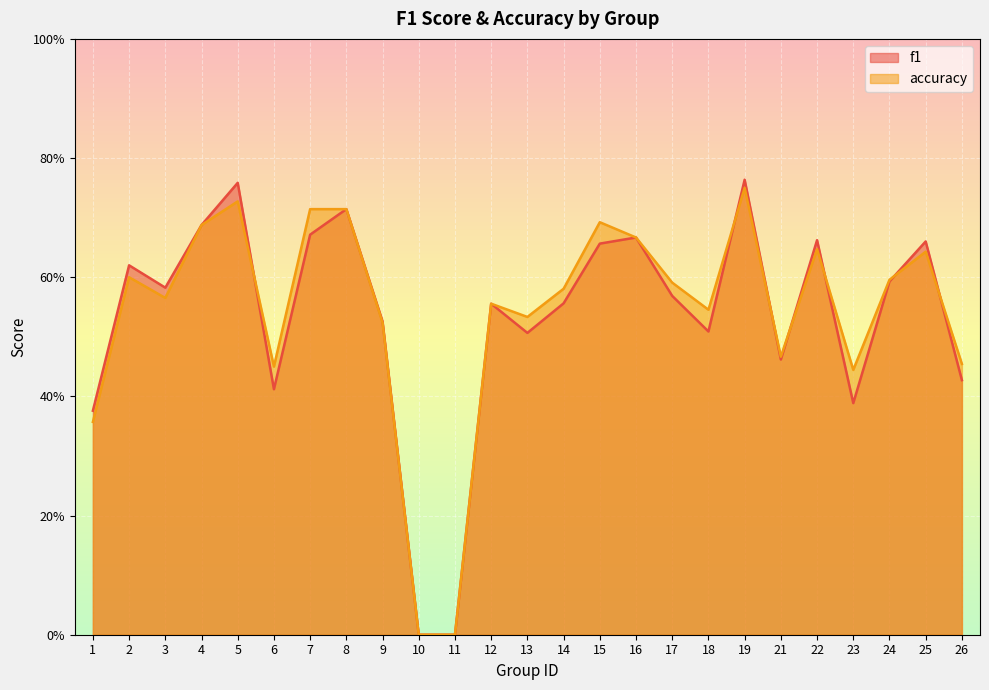

Which series has the widest spread of values?

f1